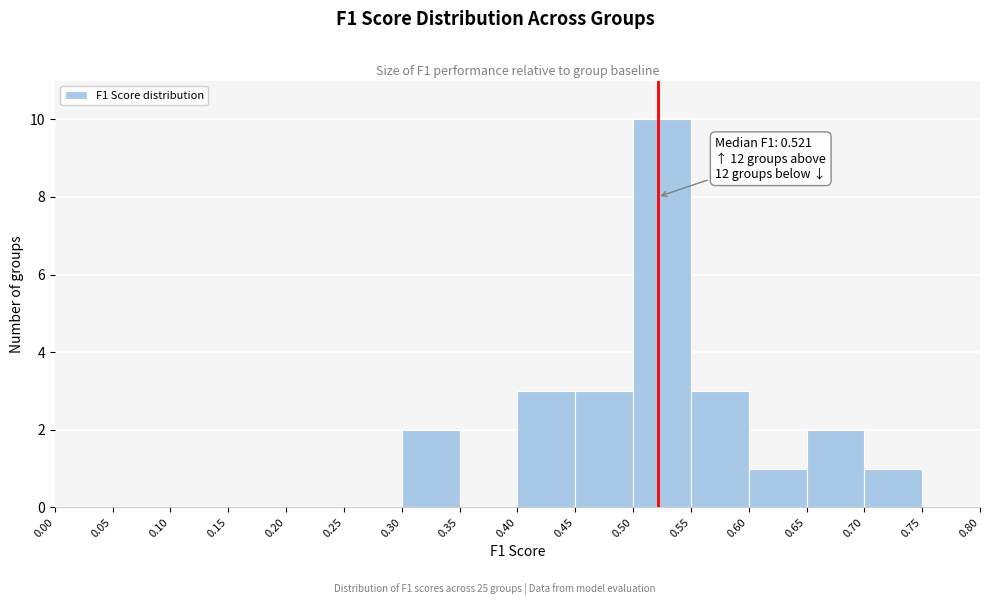

Over which range of the x-axis is the bar tallest?

0.50 to 0.55